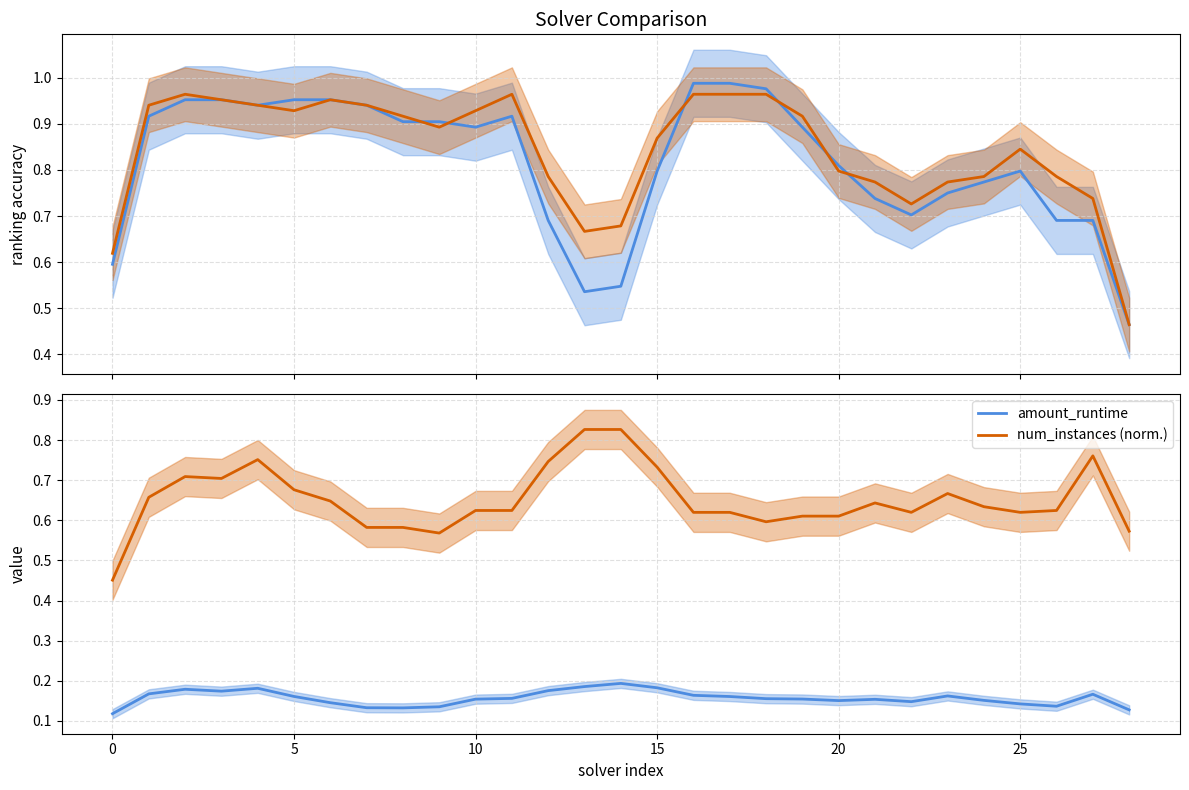

The num_instances (norm.) series shows 0.4 at 25. True or false?

False